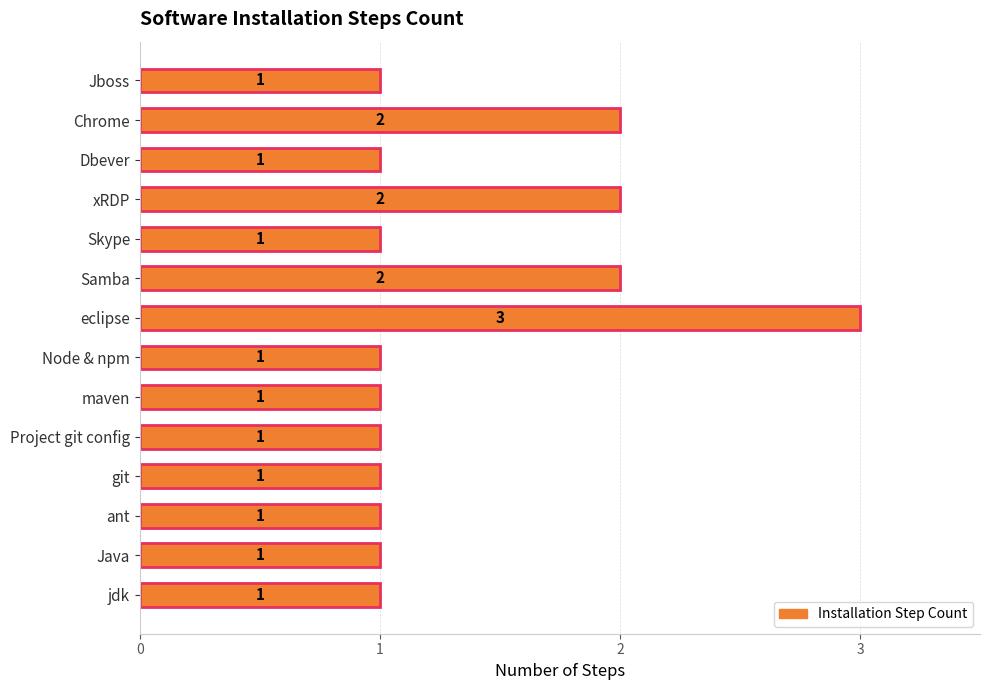

Are the bars horizontal?

Yes